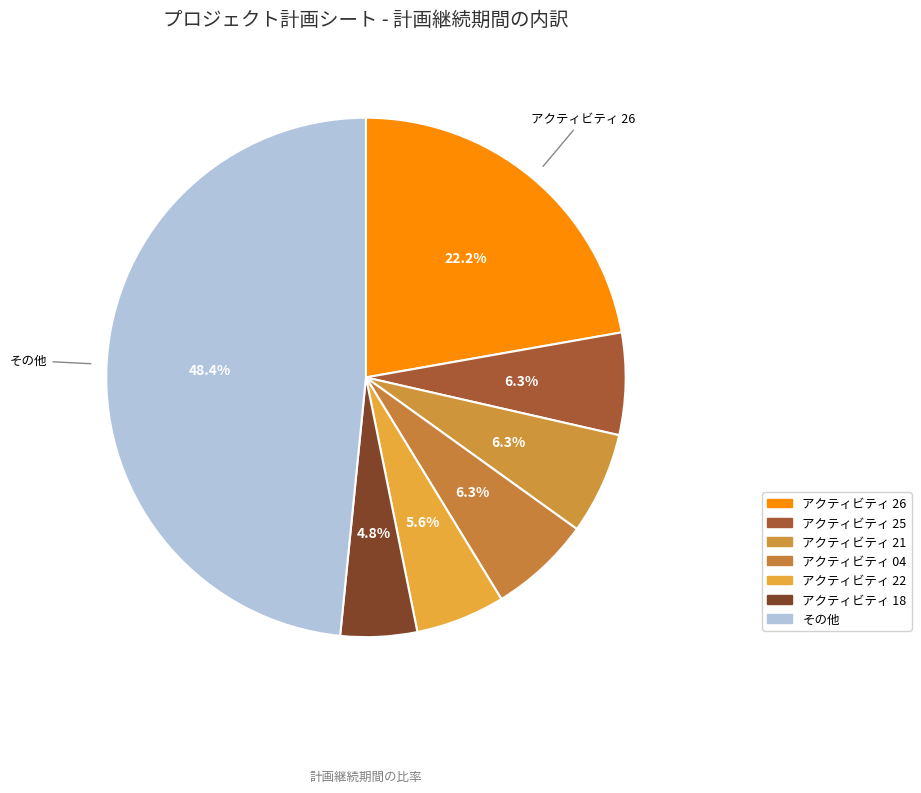

How many slices are in this pie chart?

7